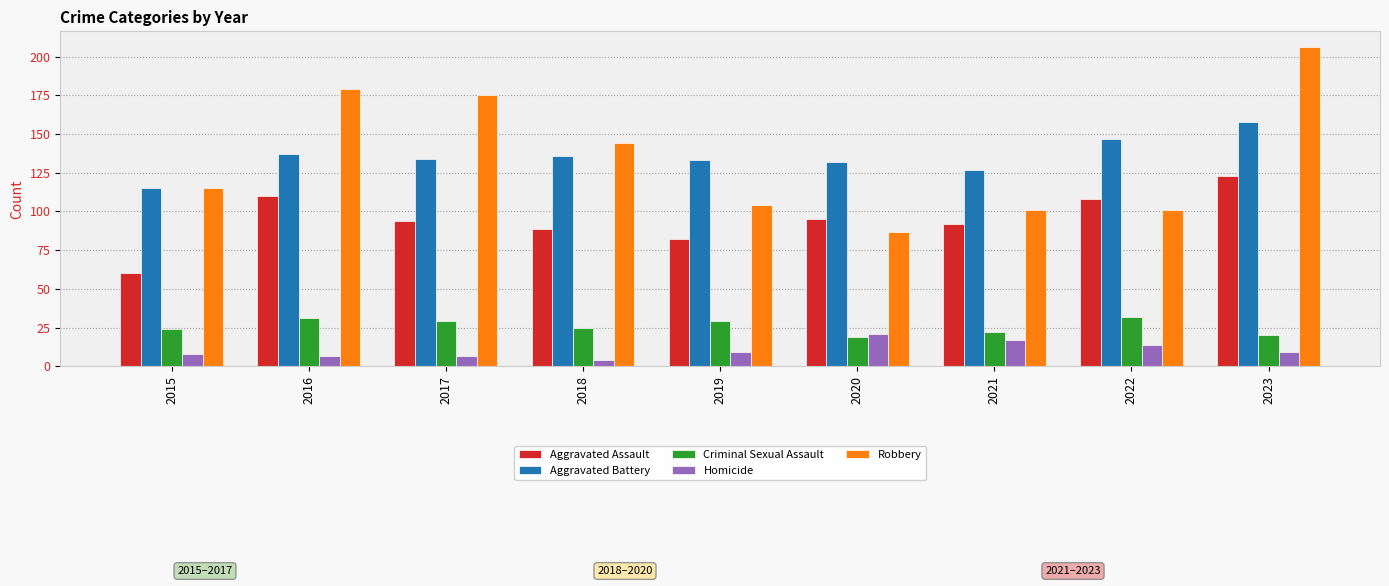

Which label corresponds to the largest value in the chart?

2023